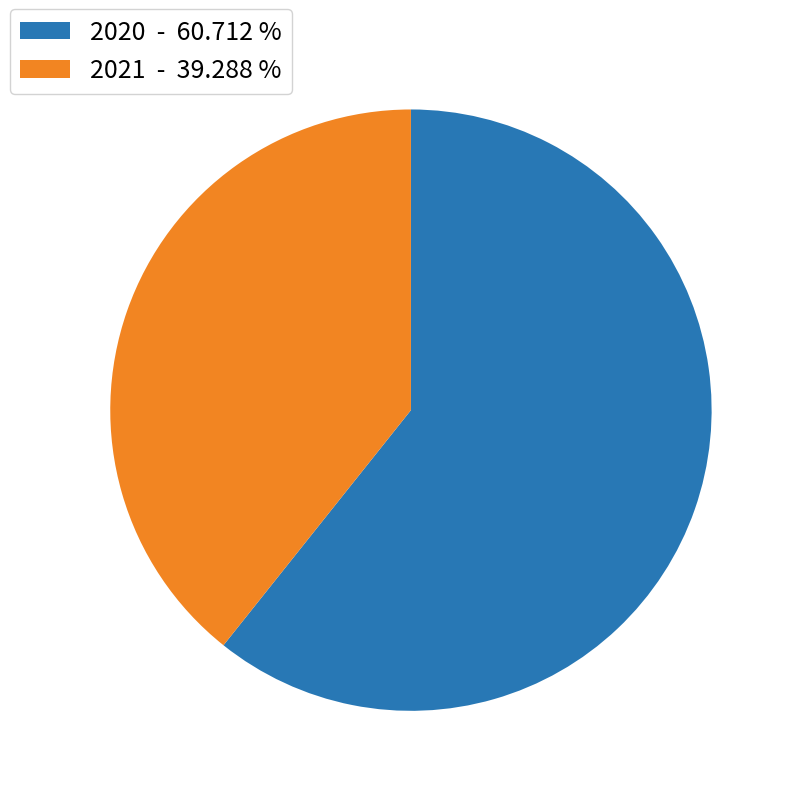

Between 2020 - 60.712 % and 2021 - 39.288 %, which is larger?

2020 - 60.712 %